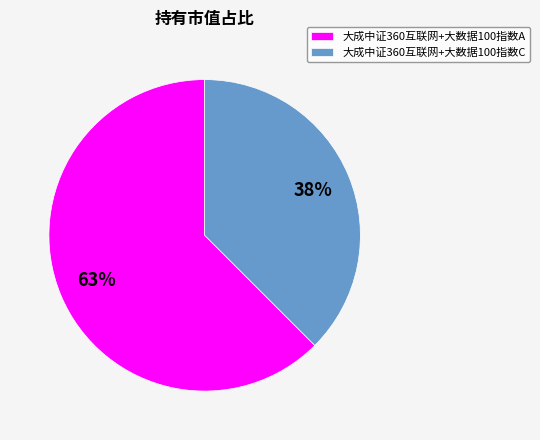

To the nearest percent, what is the difference between the 大成中证360互联网+大数据100指数A and 大成中证360互联网+大数据100指数C slice percentages?

25%